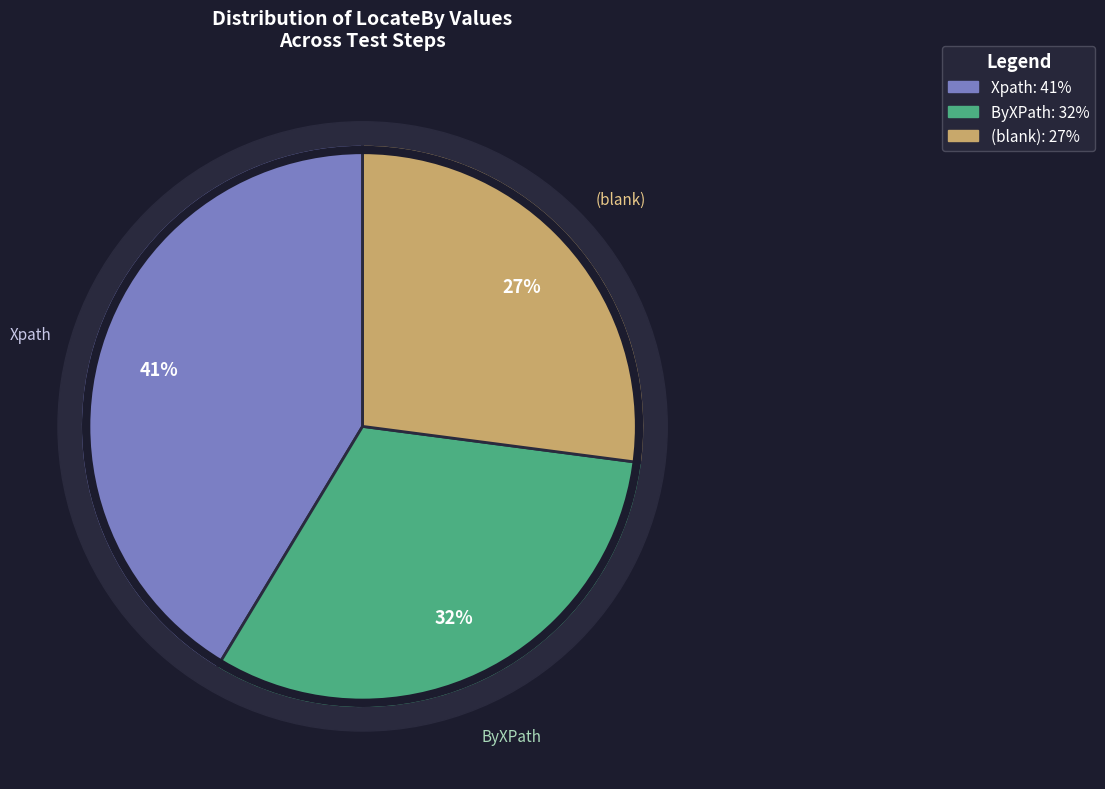

The Xpath slice represents 41% of the pie. True or false?

True